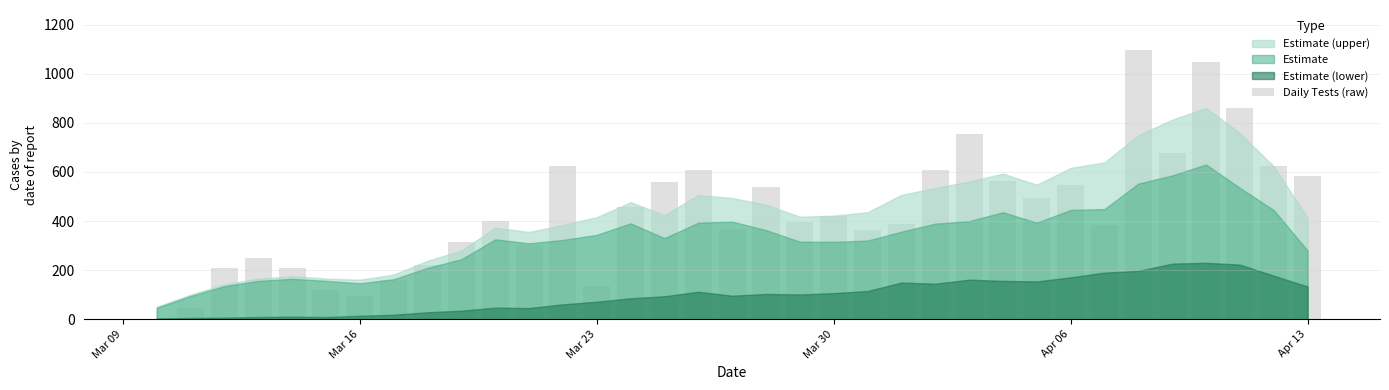

What is the maximum value shown in the chart?

1095